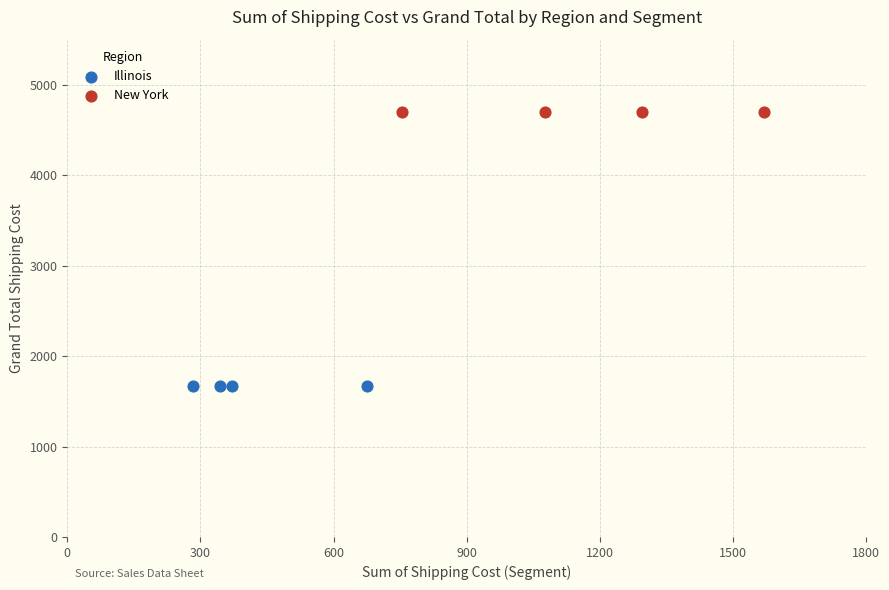

Which series reaches the maximum Y coordinate?

New York